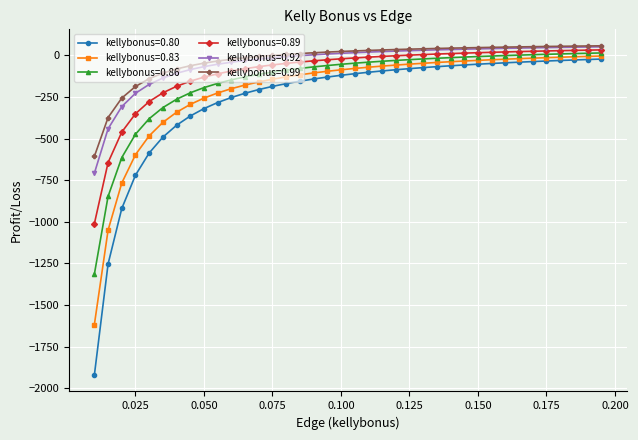

True or false: kellybonus=0.99 and kellybonus=0.80 intersect in this chart.

False